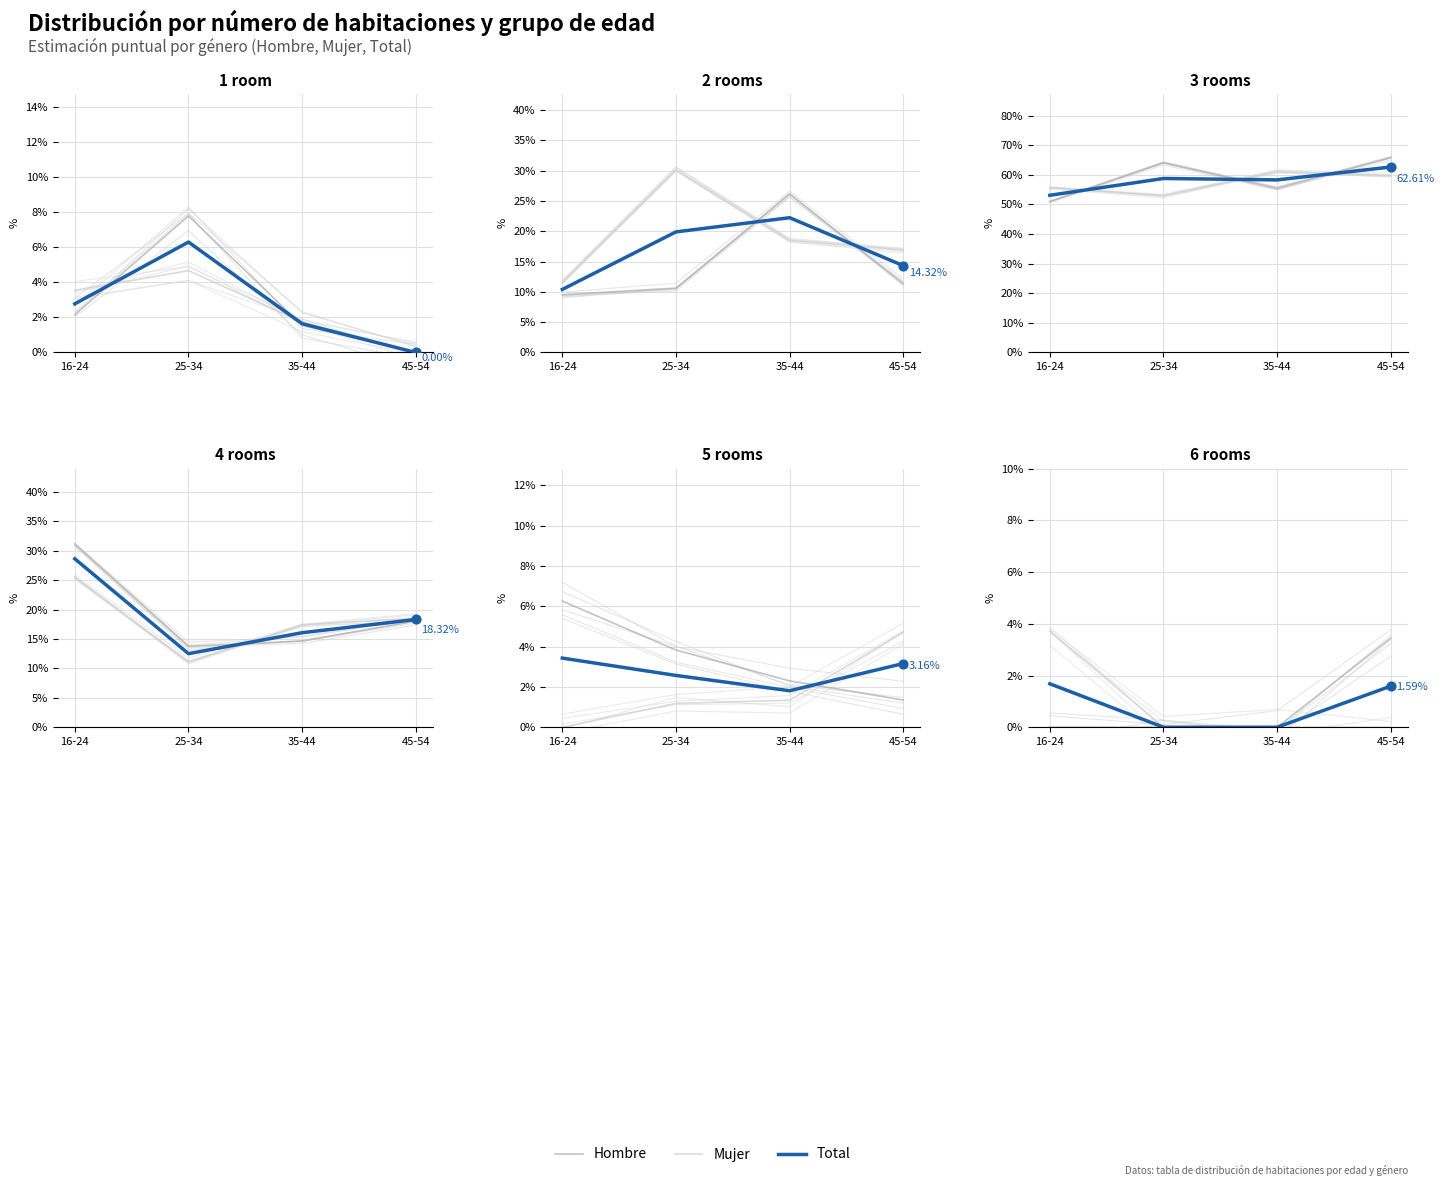

Which series contains the lowest Y value?

Hombre